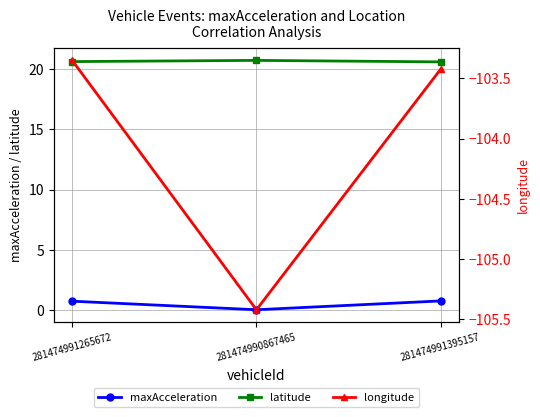

Between 281474991395157 and 281474990867465, which is larger?

281474991395157